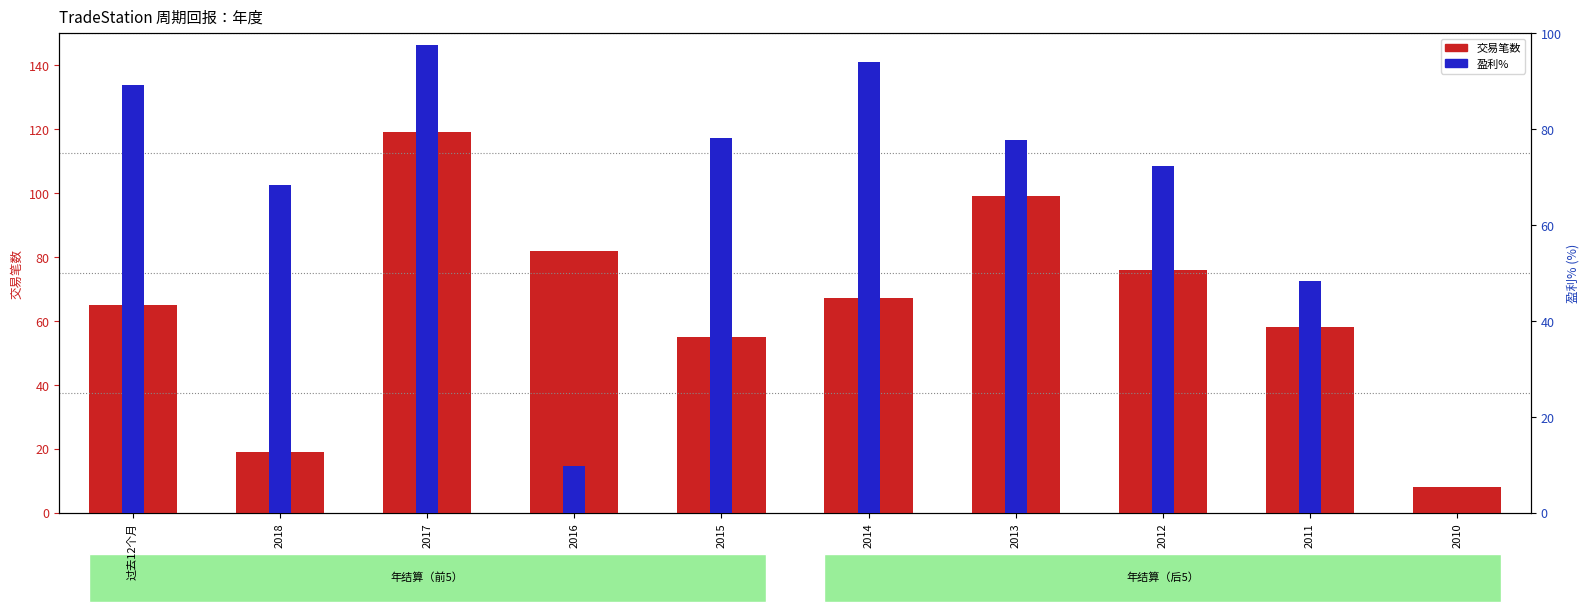

What is the spread (max minus min) of values at 2010?

8.0